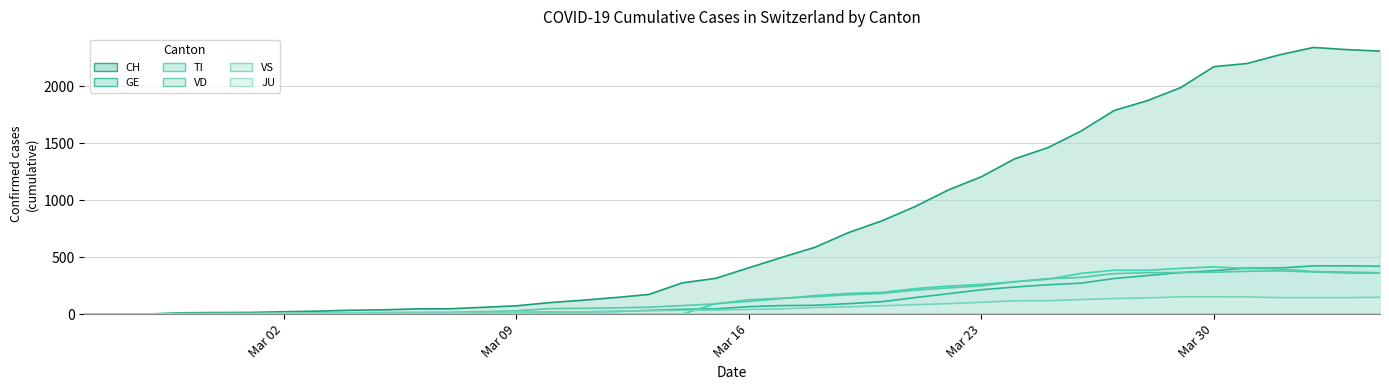

How many lines are shown in the chart?

6